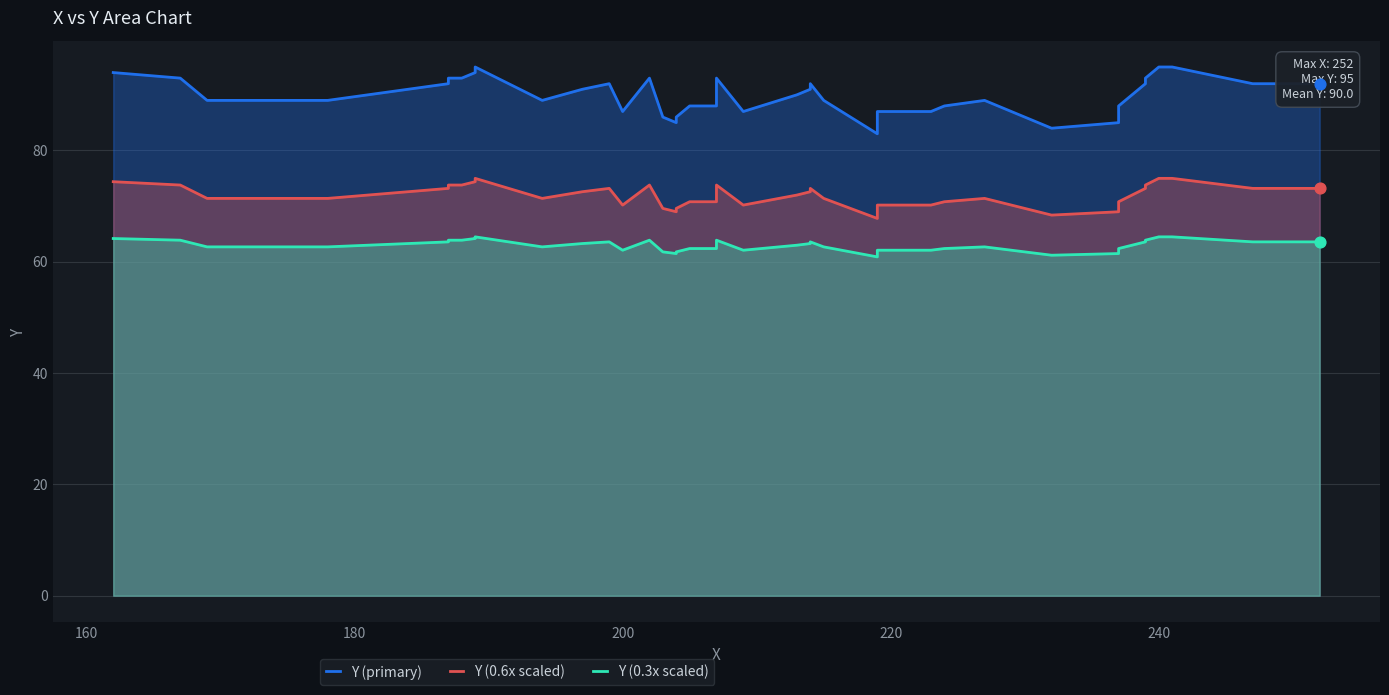

At how many categories does at least one series exceed 77?

40